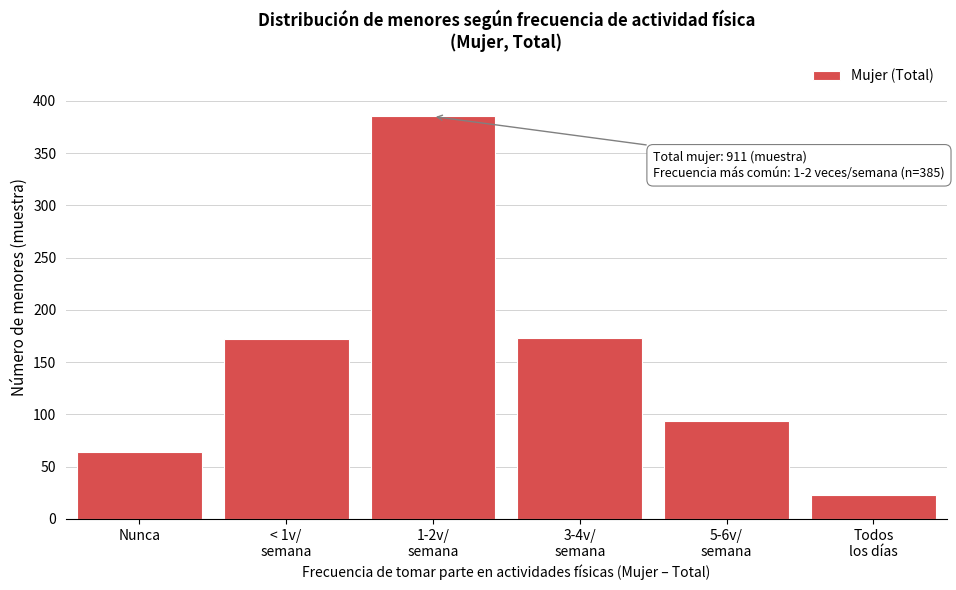

What is the sum of all values?

911